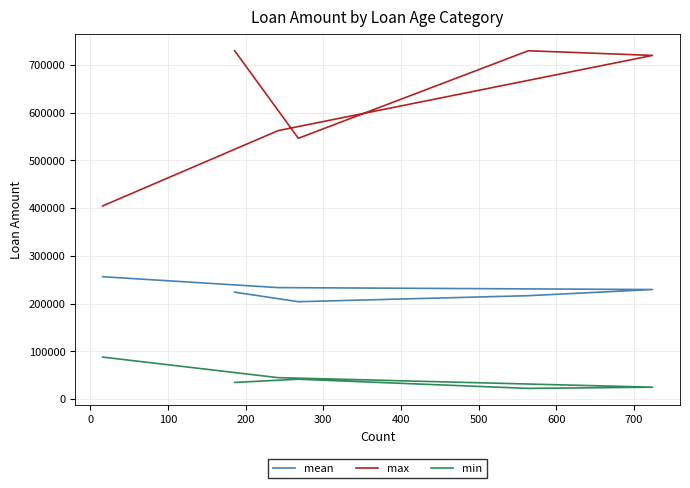

True or false: mean and min intersect in this chart.

False